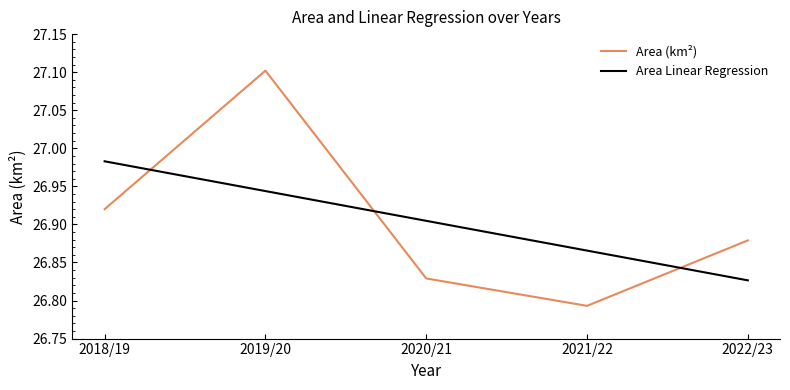

What position from the left is 2022/23?

5